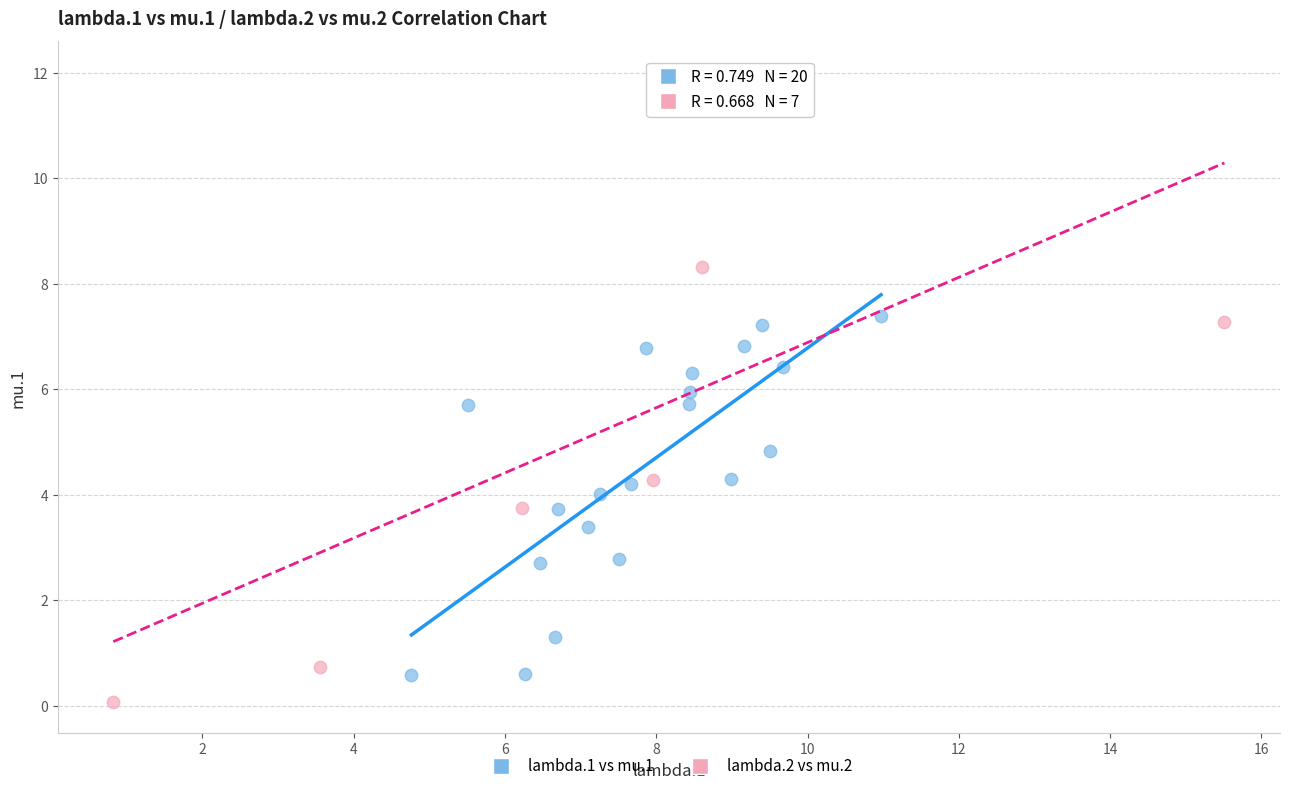

Which series reaches the maximum Y coordinate?

lambda.2 vs mu.2